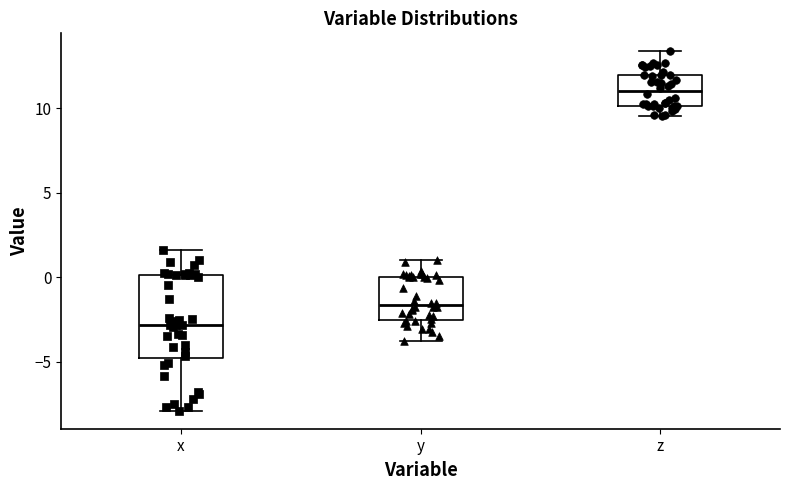

Reading left to right, read every box against the y-axis: the position of its median line, the range the box covers, and the ends of its whiskers. The values are not printed on the chart, so give them approximately, as read against the axis.

x: median -3.0, box -4.5 to 0.0, whiskers -8.0 to 1.5
y: median -1.5, box -2.5 to 0.0, whiskers -4.0 to 1.0
z: median 11.0, box 10.0 to 12.0, whiskers 9.5 to 13.5